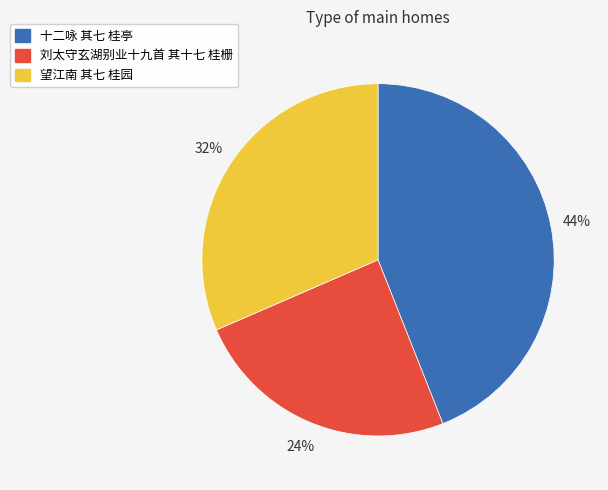

True or false: 十二咏 其七 桂亭 accounts for 44% of the total.

True